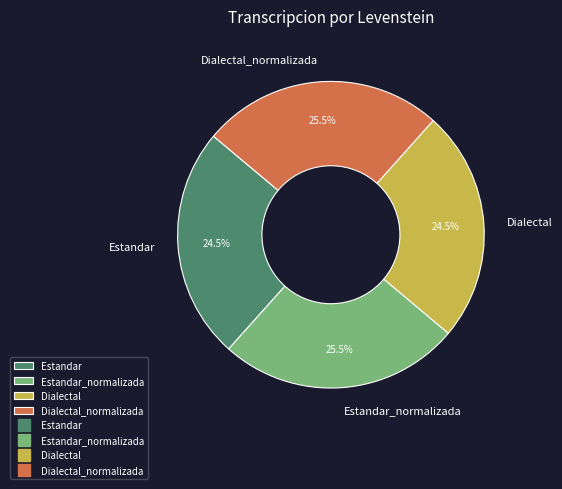

What percentage do Dialectal_normalizada and Estandar_normalizada together represent?

51.0%